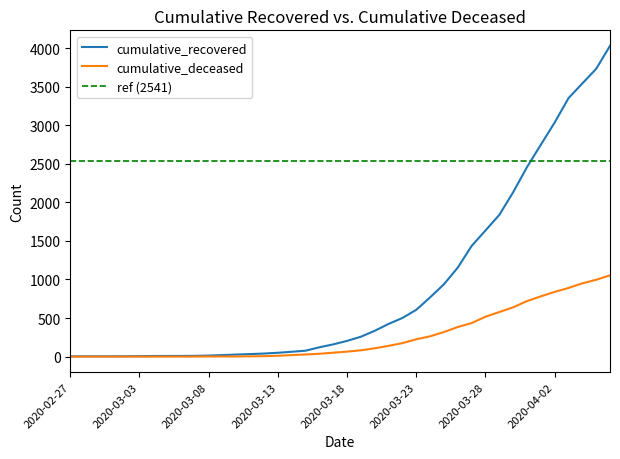

What is the average value of the cumulative_deceased series?

258